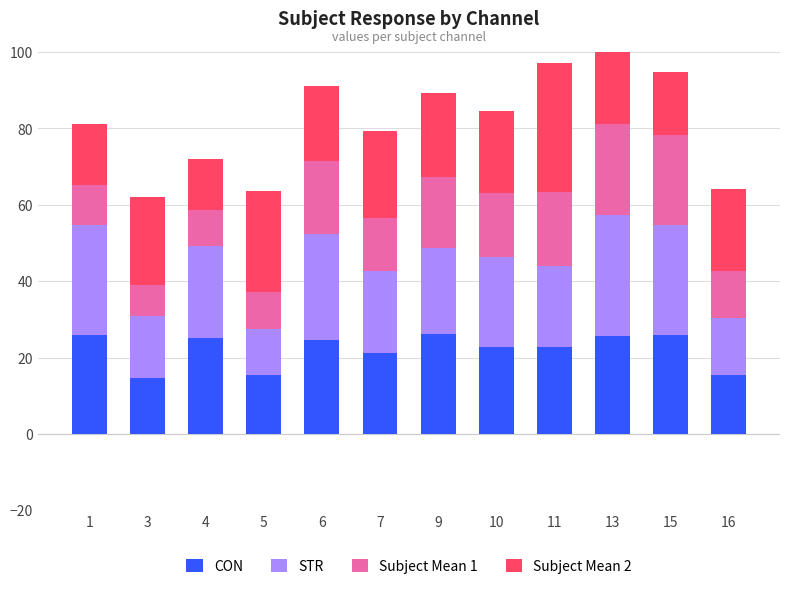

What are all the series names shown in the legend?

CON, STR, Subject Mean 1, Subject Mean 2